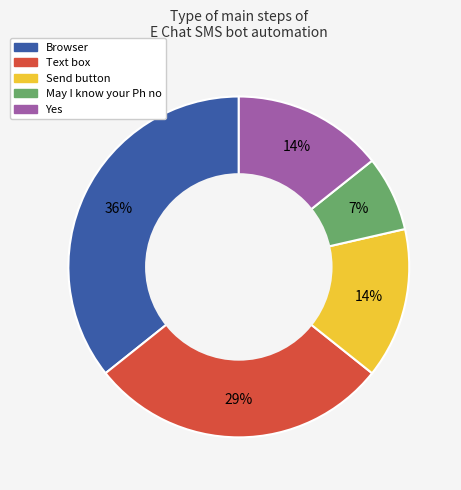

To the nearest percent, what is the combined percentage of Browser and May I know your Ph no?

43%